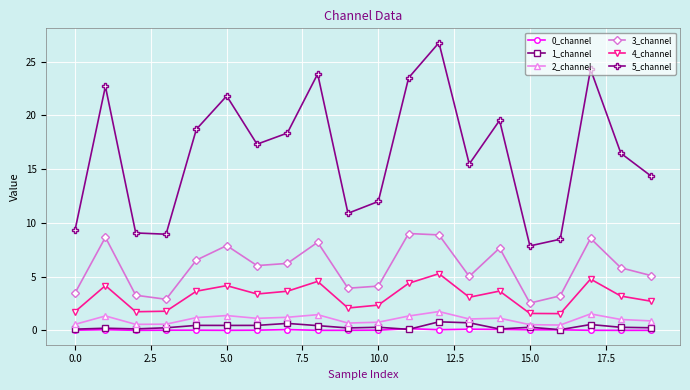

True or false: 1_channel and 3_channel cross at least once.

False